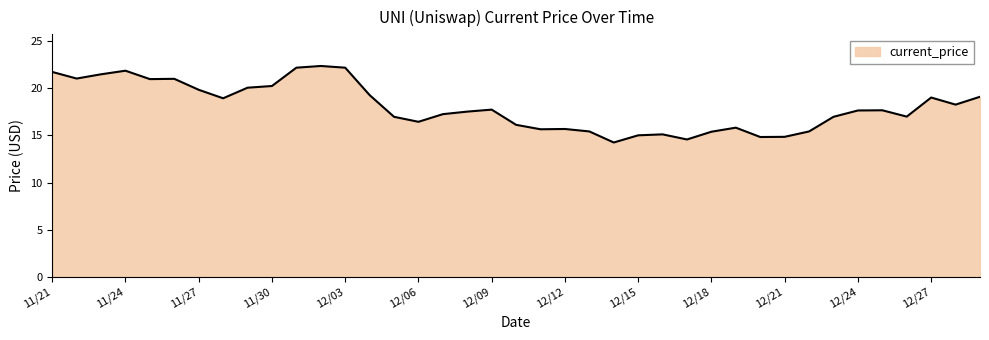

What is the smallest value displayed?

14.2